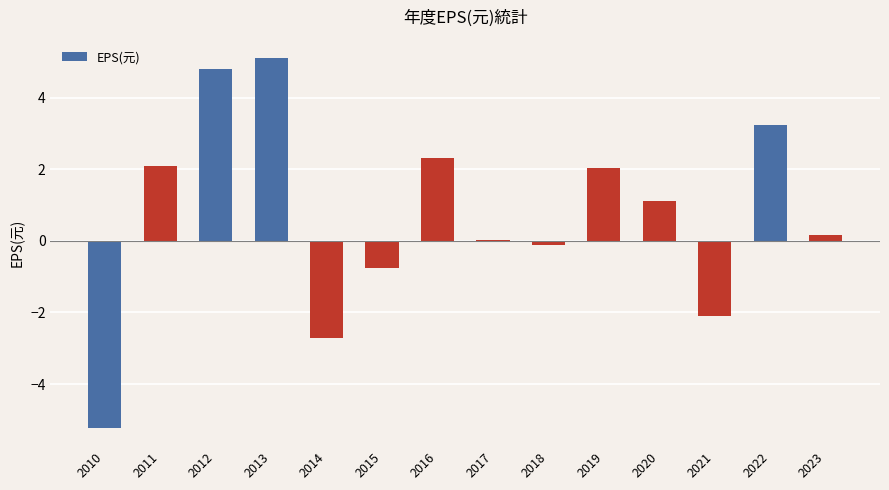

What is the sum of the values at 2021 and 2022?

1.1